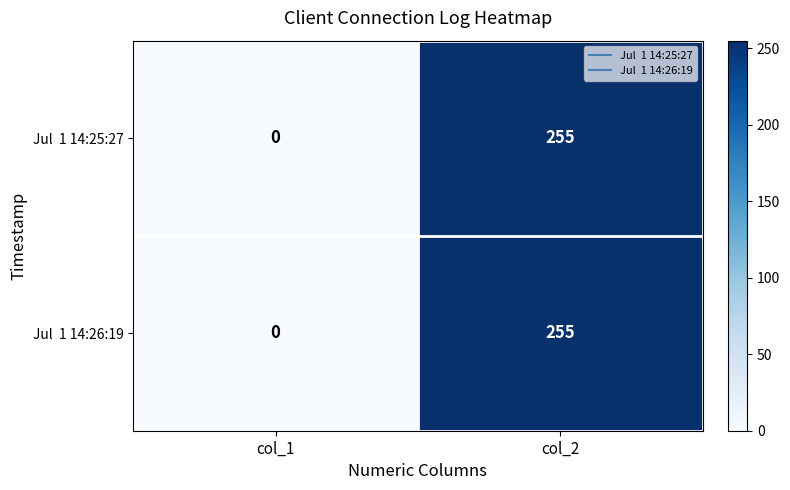

At which category is the sum across all series the highest?

col_2